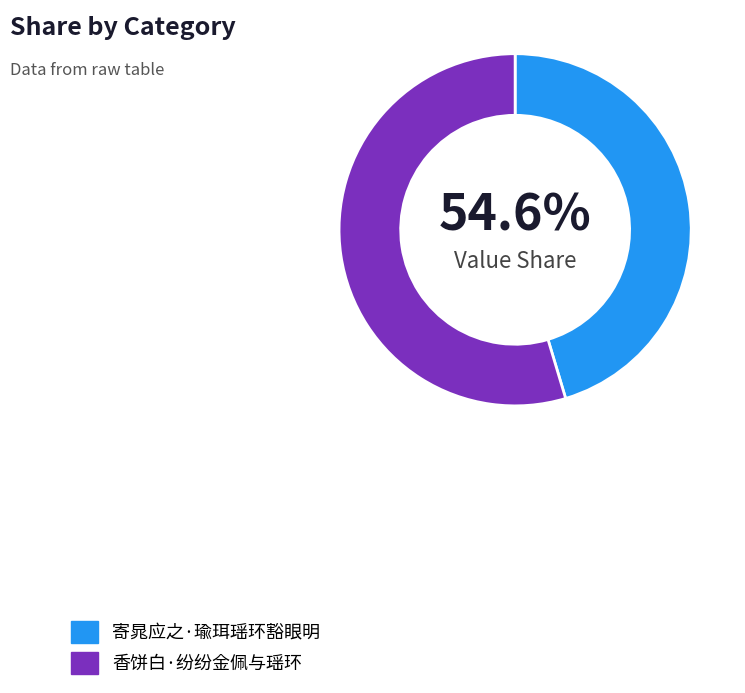

Which has a higher value, 香饼白·纷纷金佩与瑶环 or 寄晁应之·瑜珥瑶环豁眼明?

香饼白·纷纷金佩与瑶环